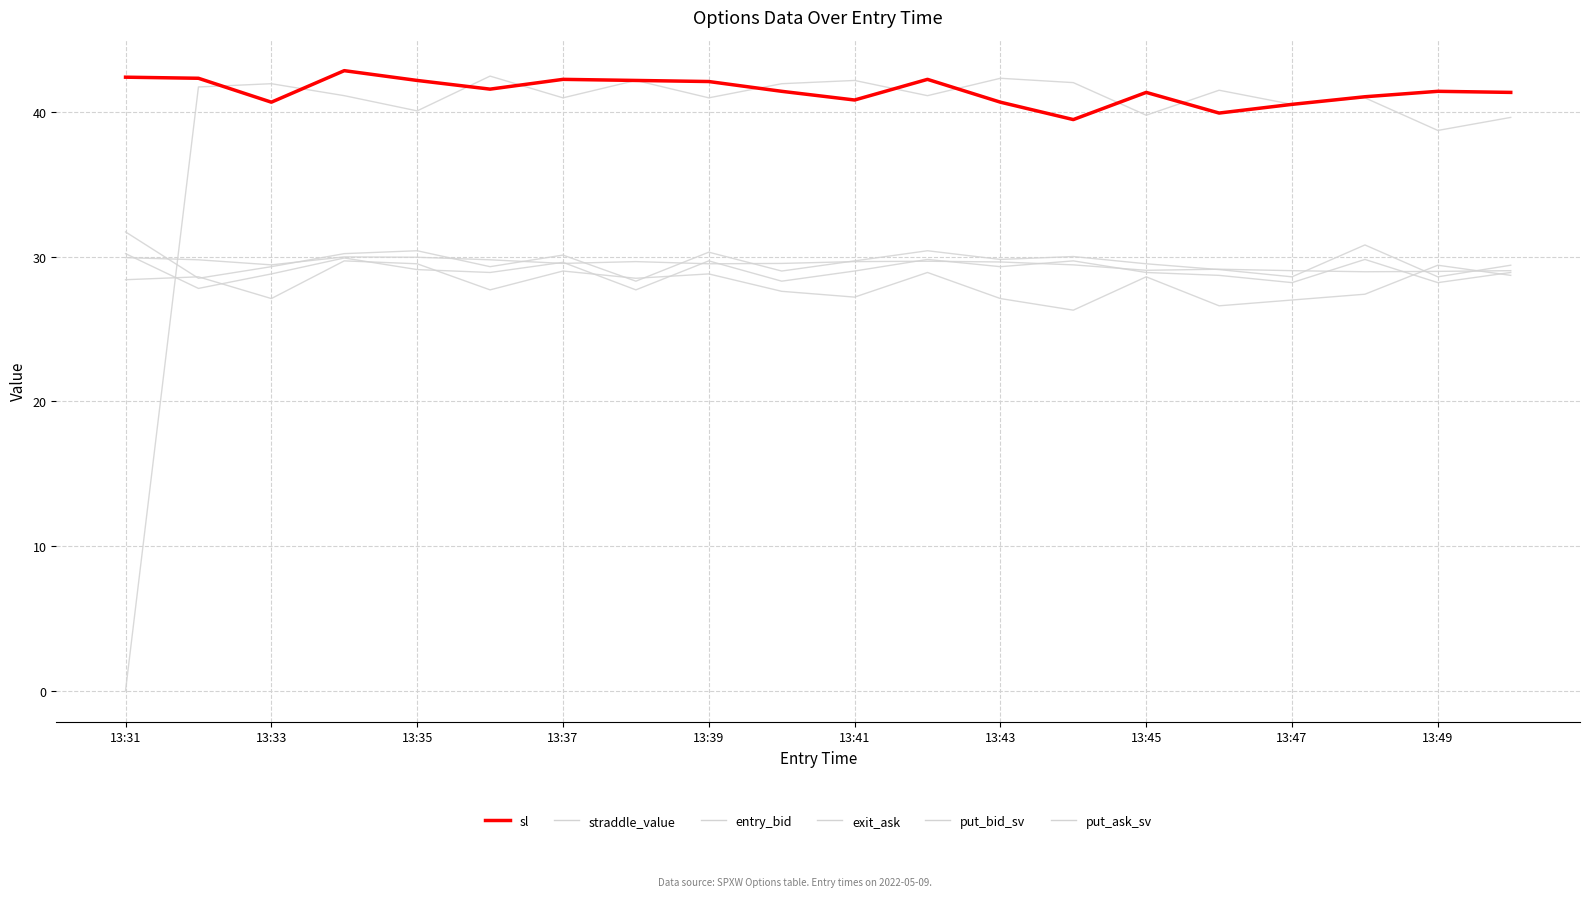

At which label does straddle_value first exceed 29?

13:31